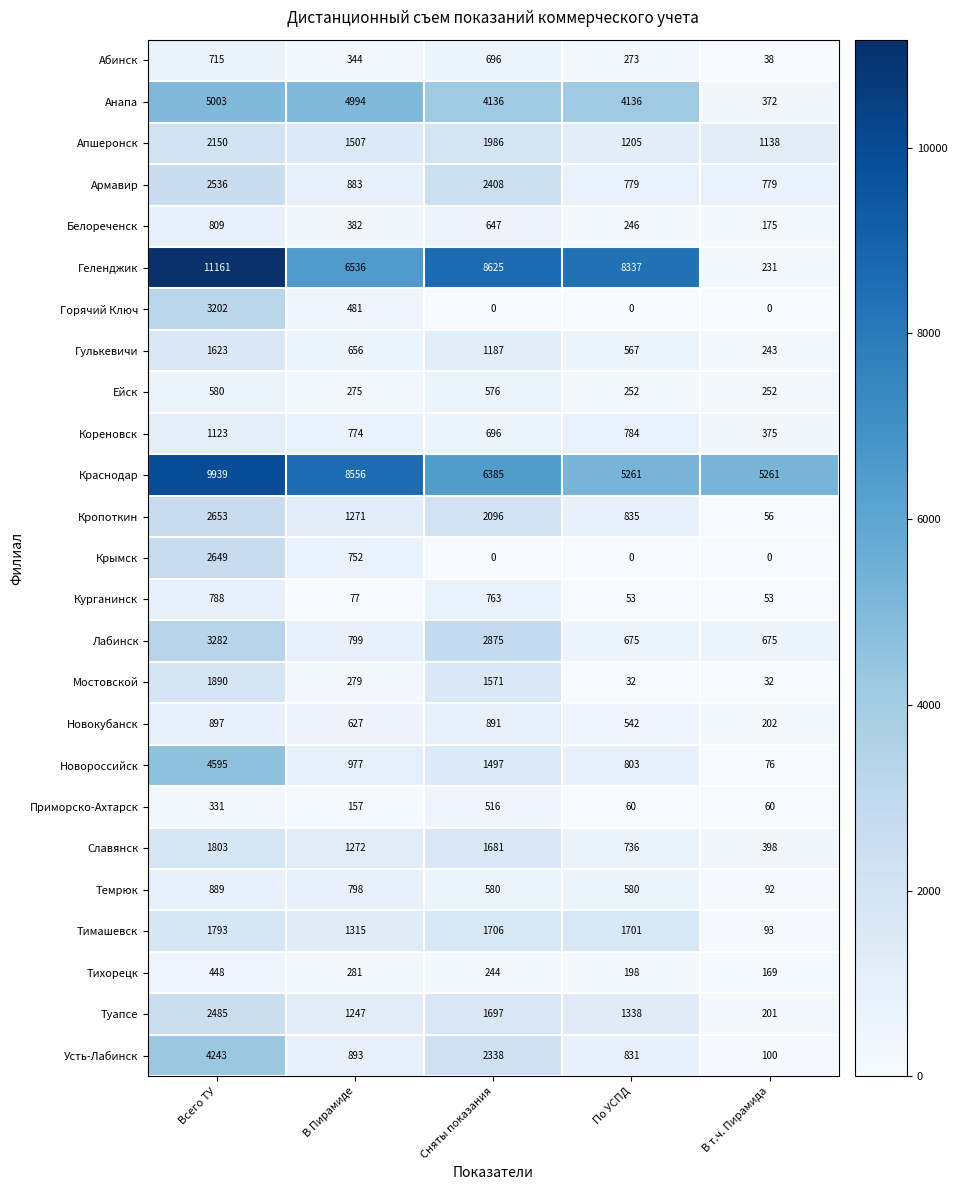

How many distinct data groups are displayed?

25